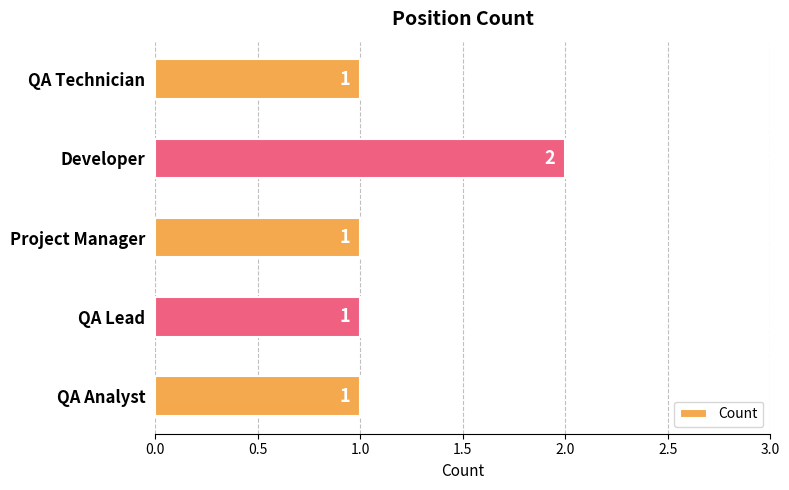

Count the values in the range 1 to 2.

5